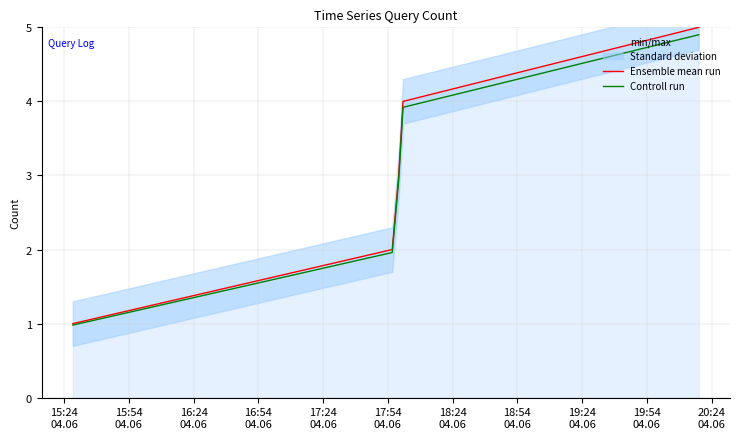

What is the minimum value for Ensemble mean run?

1.0